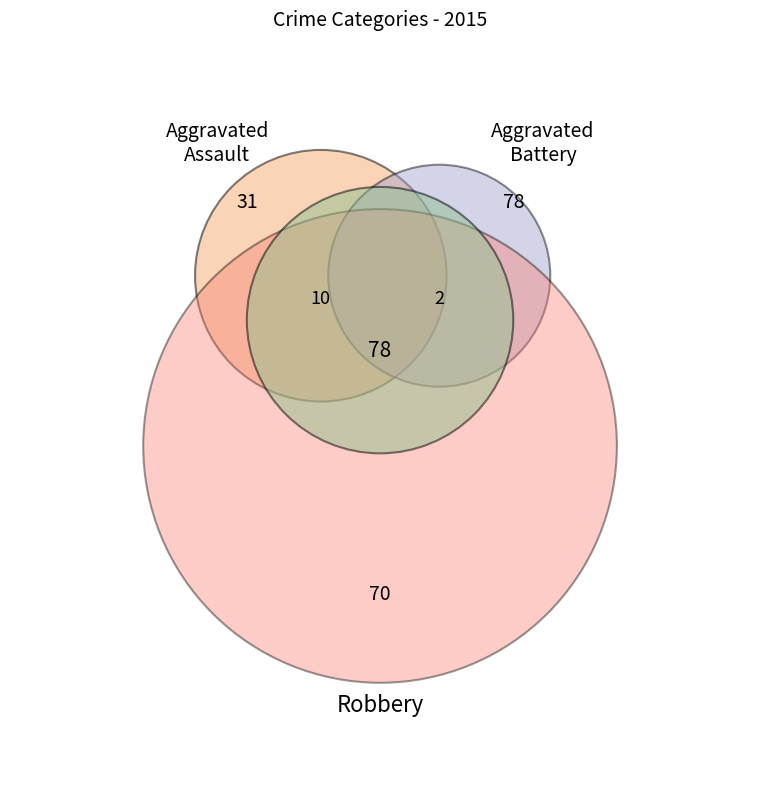

True or false: Aggravated Battery accounts for 53% of the total.

False